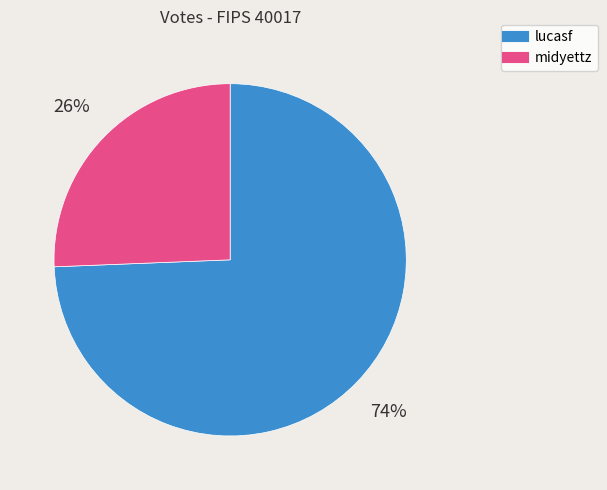

Between midyettz and lucasf, which is larger?

lucasf